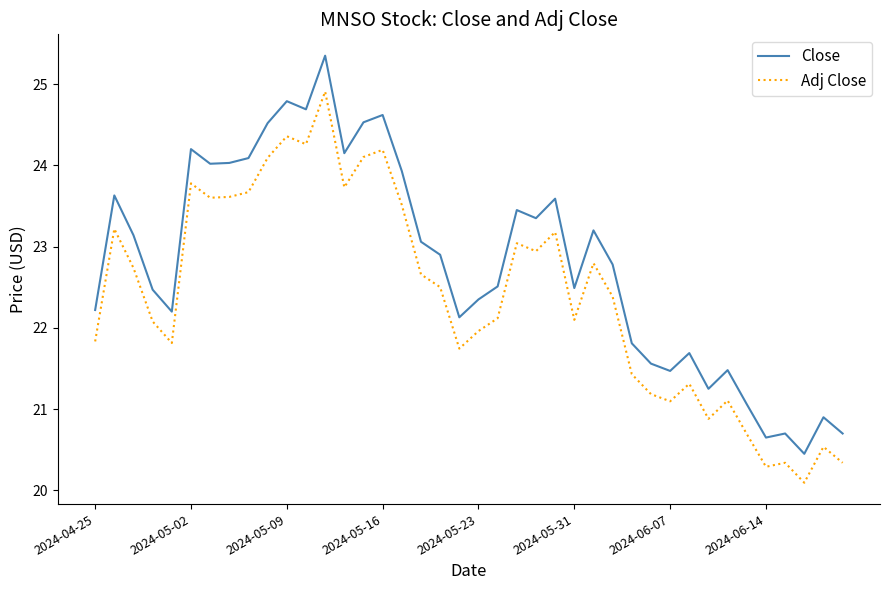

True or false: Close has more than 2 points higher than both neighbors.

True